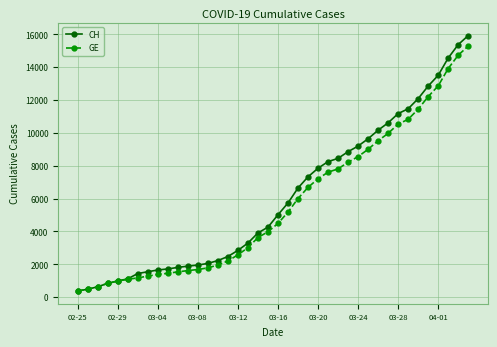

What is the value of the GE point at the 18th from the left?

3010